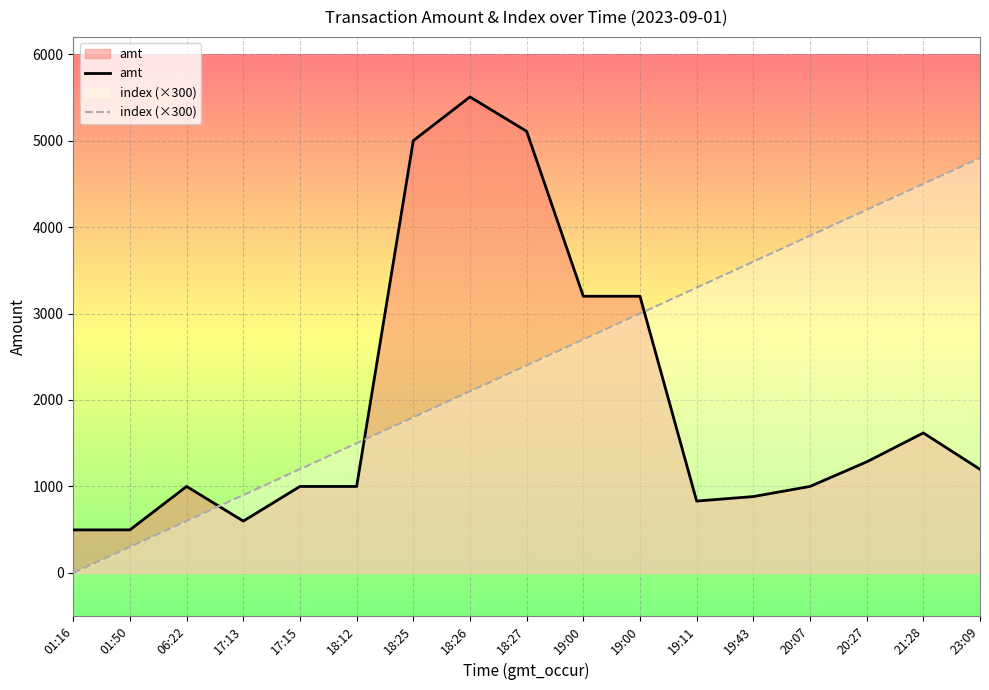

Does the chart display data point markers on the line(s)?

No